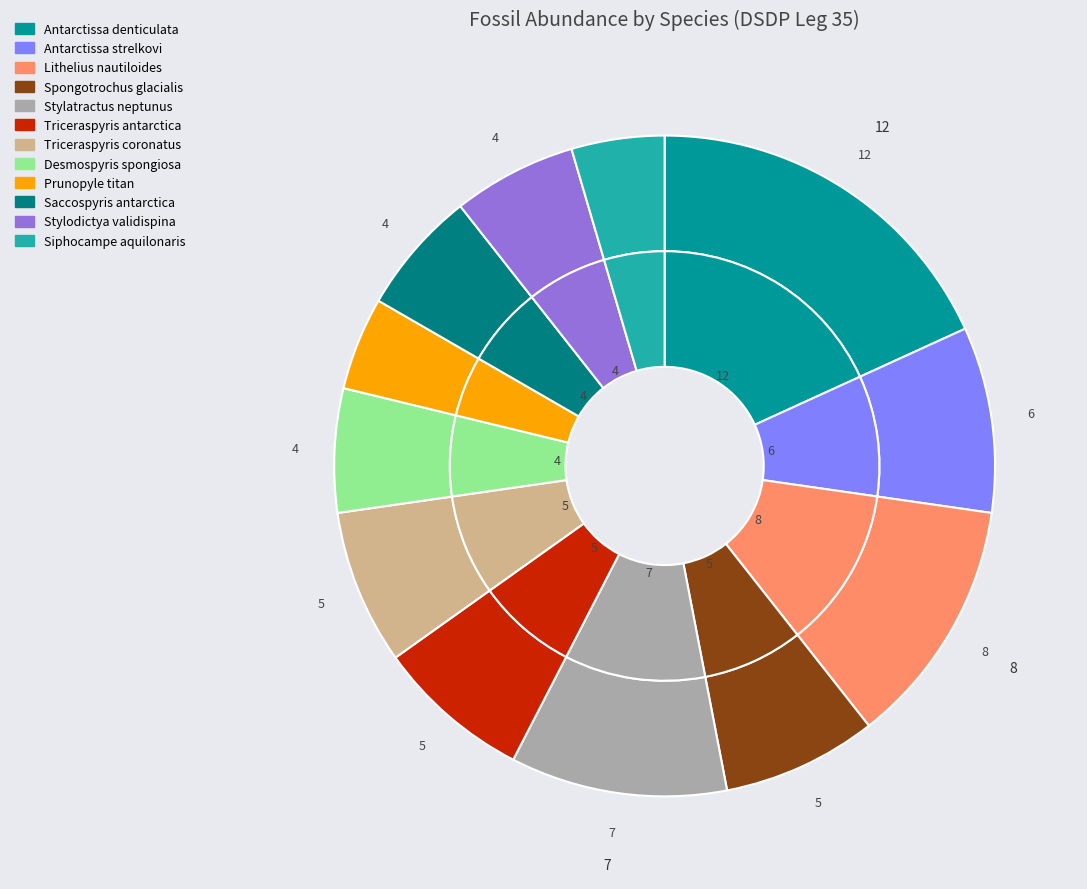

How many segments does this pie chart have?

12